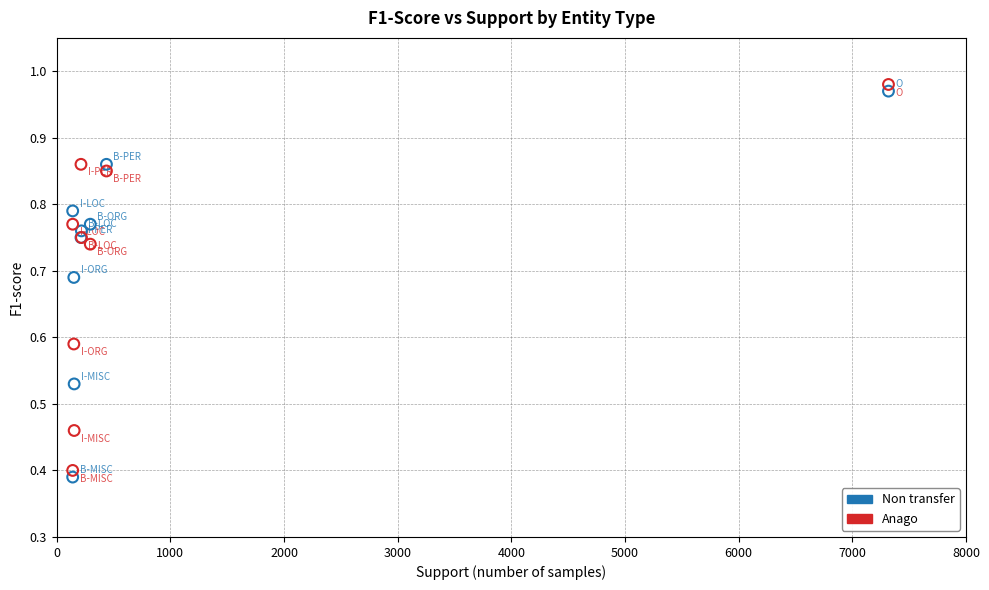

Which series contains the lowest Y value?

Non transfer